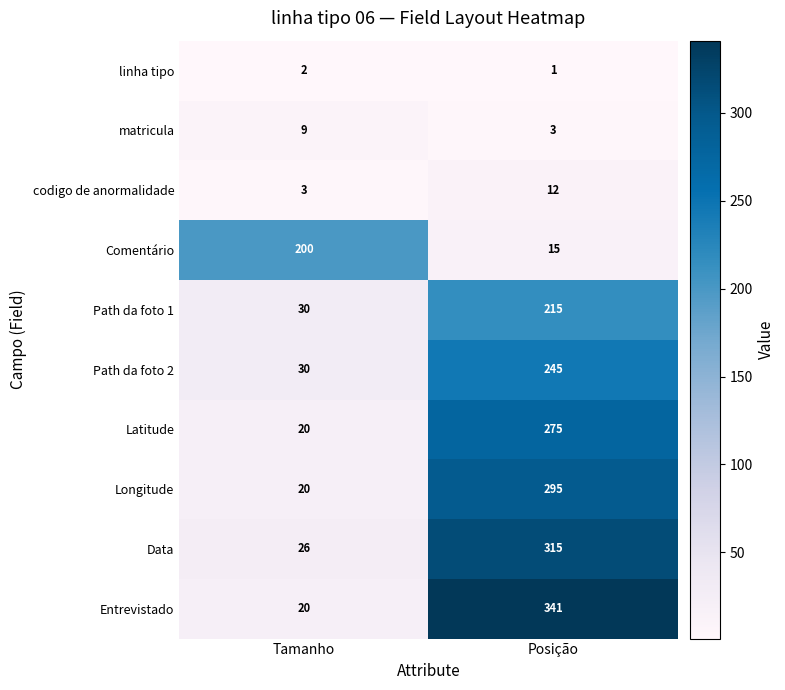

What is the total value across all series at Tamanho?

360